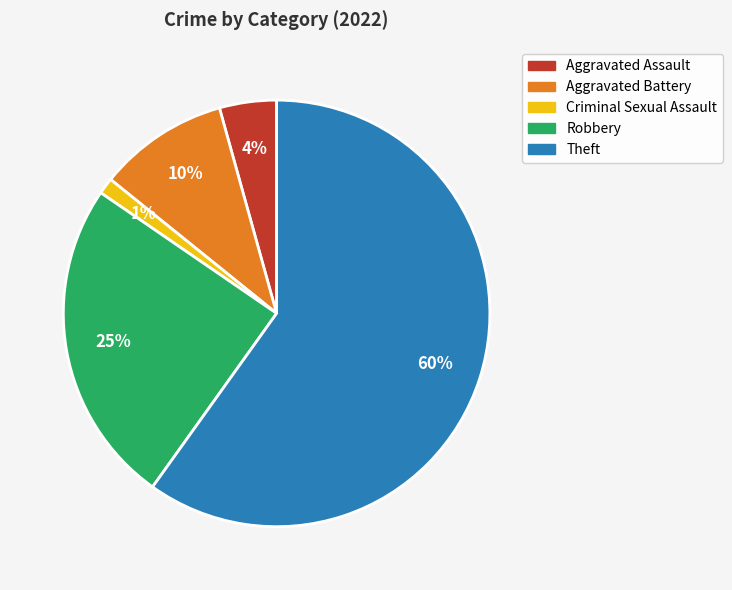

What is the ratio of the value at Robbery to the value at Theft?

0.4